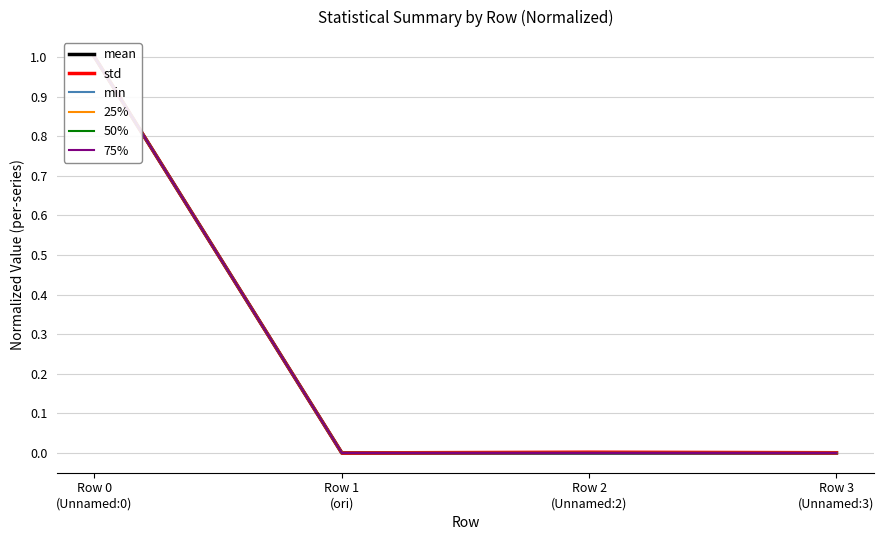

True or false: min and 75% cross at least once.

False